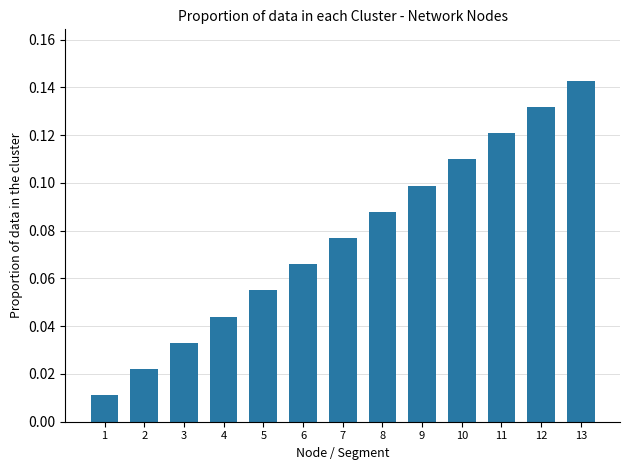

Rank the categories by value from highest to lowest.

13, 12, 11, 10, 9, 8, 7, 6, 5, 4, 3, 2, 1